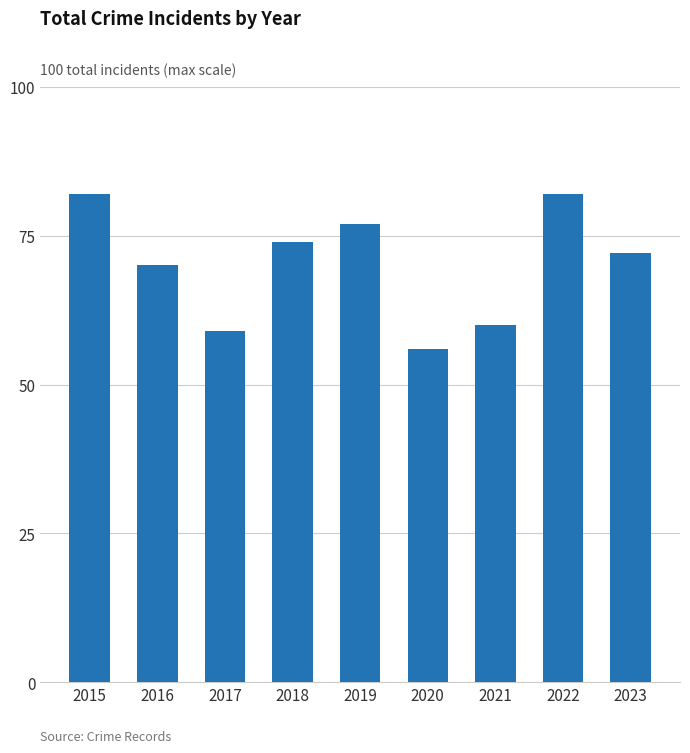

How many series are shown in this chart?

1